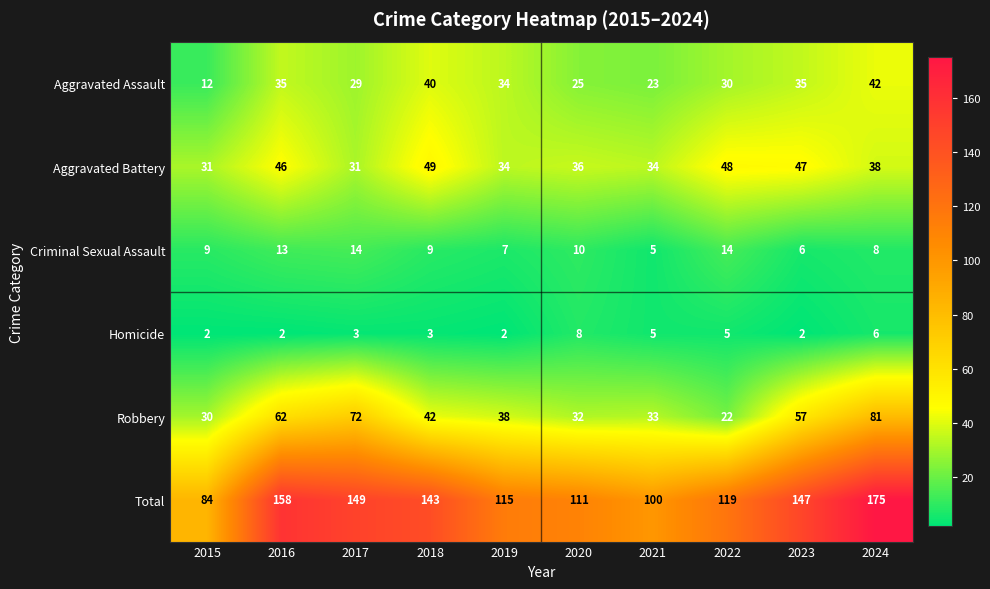

Which category has the highest value across all series?

2024